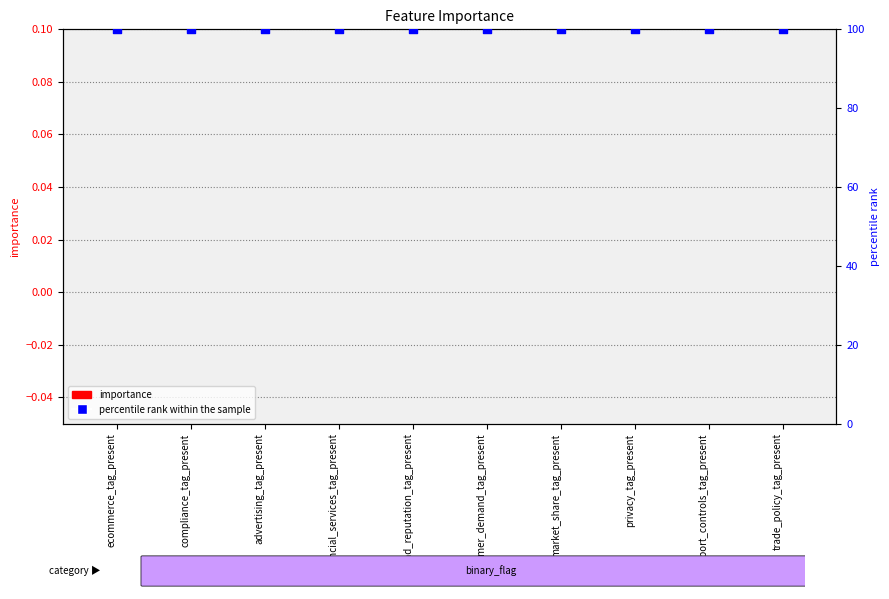

Which series has the largest total across all categories?

percentile rank within the sample